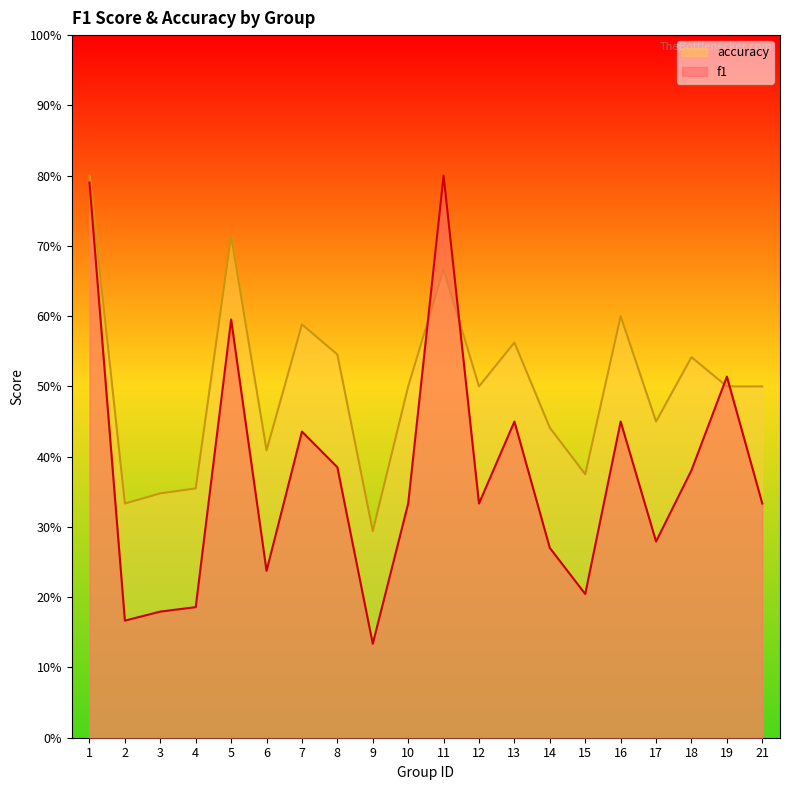

How many interior local peaks does the accuracy series have?

6